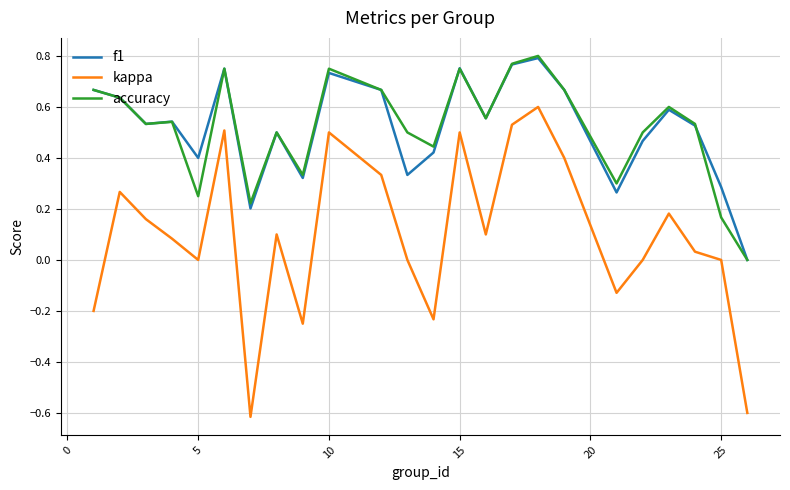

What is the minimum value shown in the chart?

-0.6